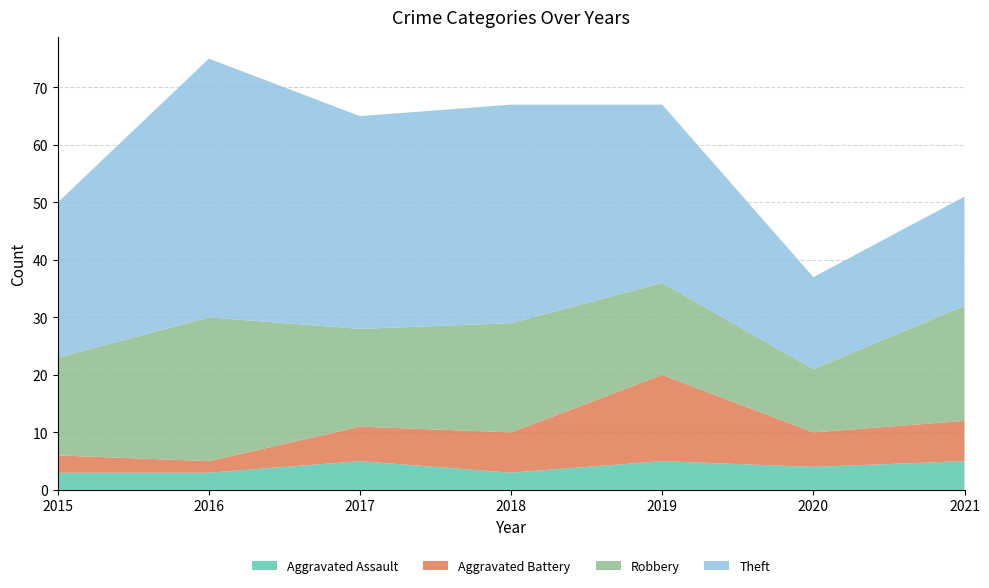

Reading left to right, list all the values displayed in this chart.

Aggravated Assault: 3	3	5	3	5	4	5
Aggravated Battery: 3	2	6	7	15	6	7
Robbery: 17	25	17	19	16	11	20
Theft: 27	45	37	38	31	16	19